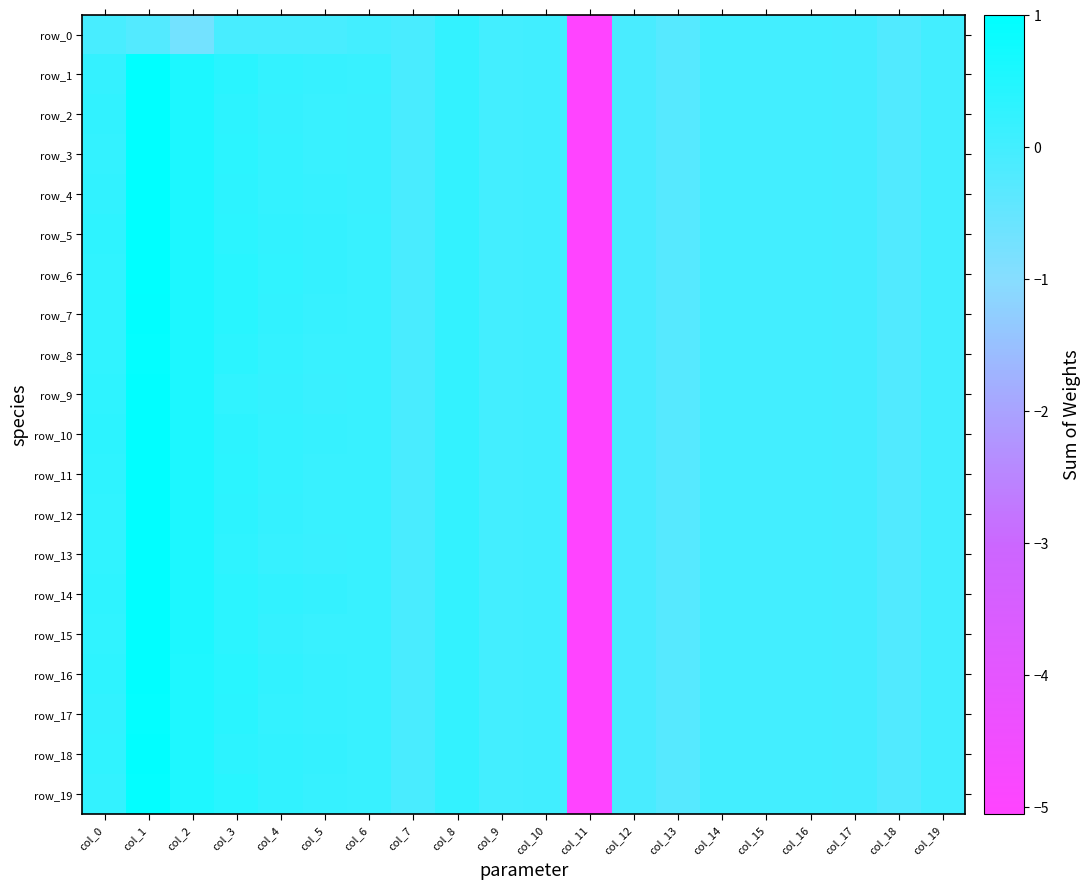

Rank the categories by row_14 value from lowest to highest.

col_11, col_13, col_18, col_7, col_12, col_17, col_15, col_19, col_16, col_14, col_9, col_10, col_6, col_5, col_8, col_4, col_0, col_3, col_2, col_1